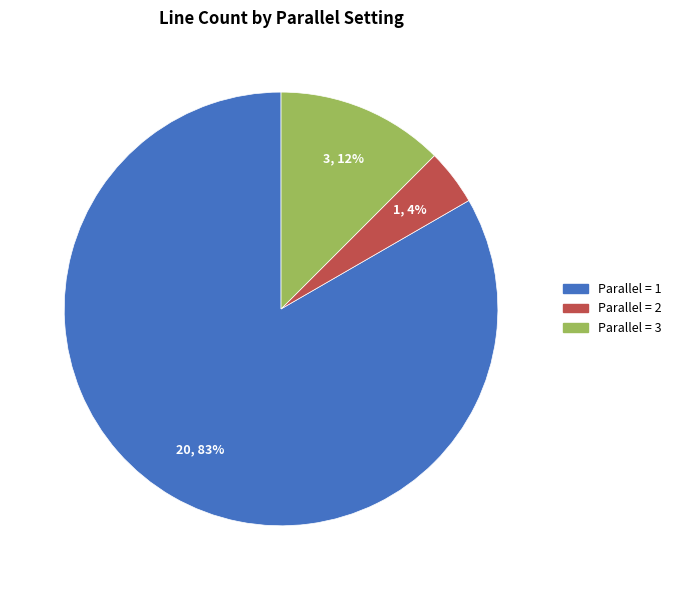

To the nearest percent, what is the average slice percentage?

33%